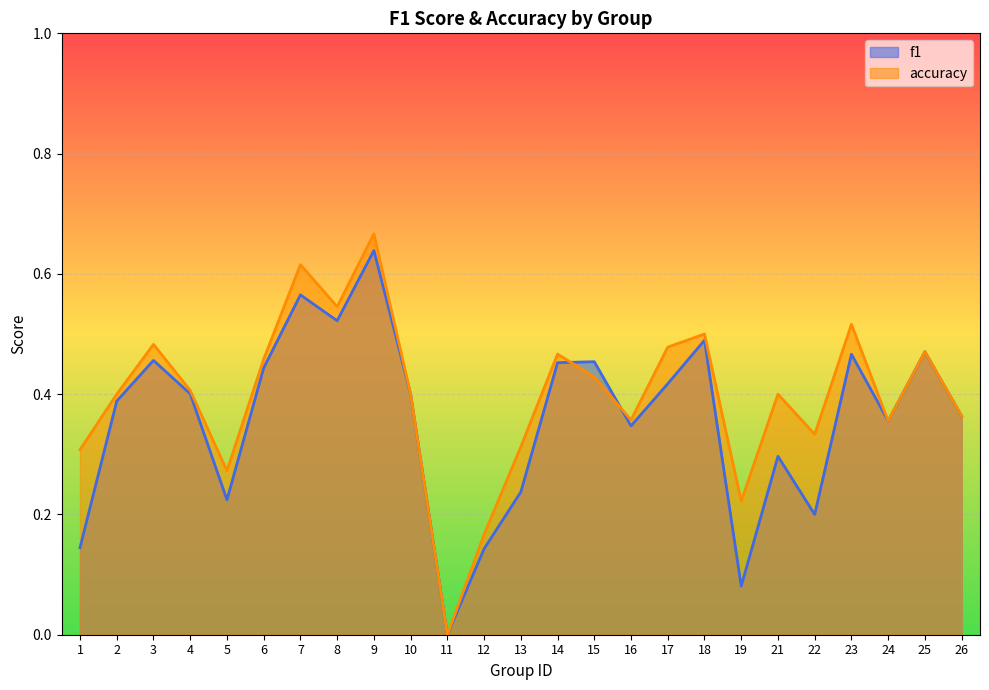

In f1, how many points are higher than both neighbors (excluding endpoints)?

8